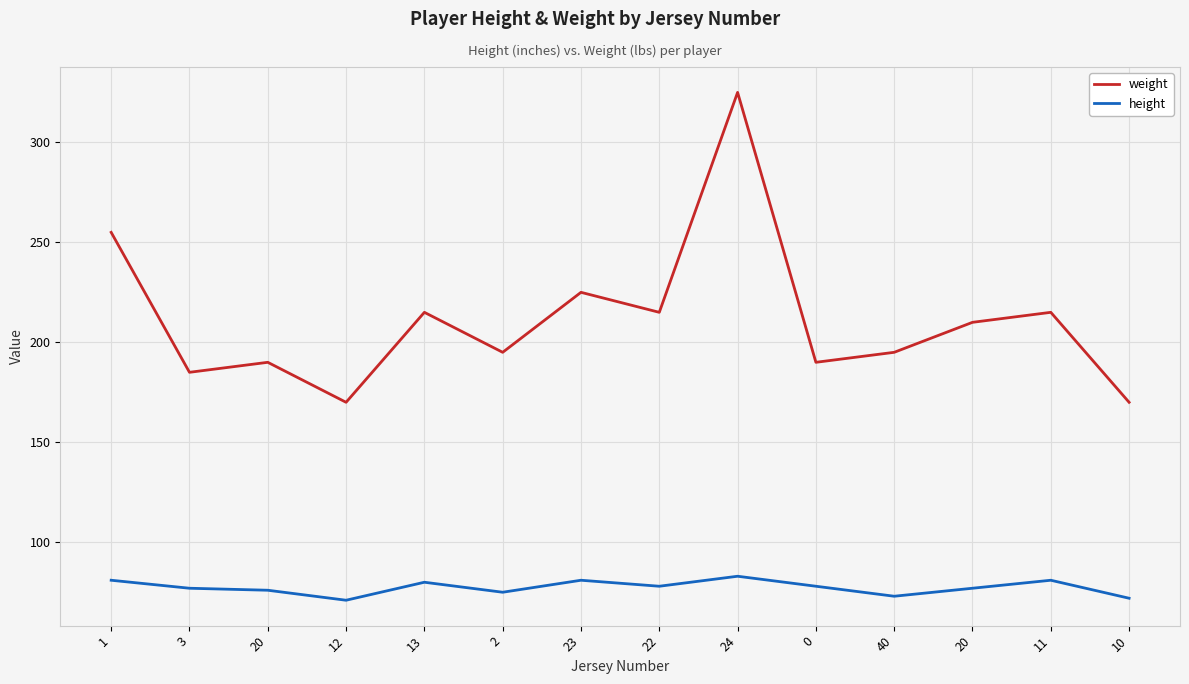

Rank the series by their maximum value, from highest to lowest.

weight, height